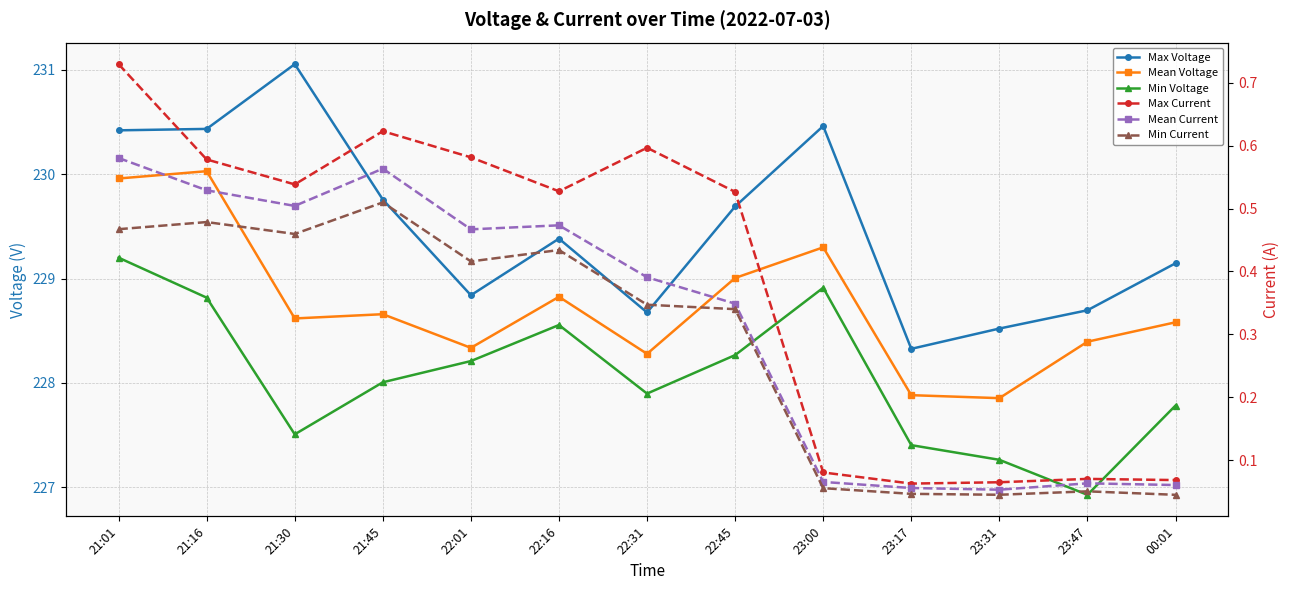

Where is the first local maximum for Mean Voltage?

21:16